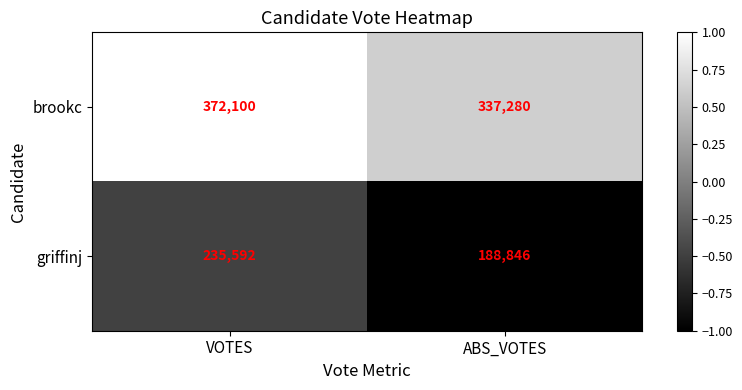

Reading left to right, what are all the values shown in this chart?

brookc: 372100	337280
griffinj: 235592	188846